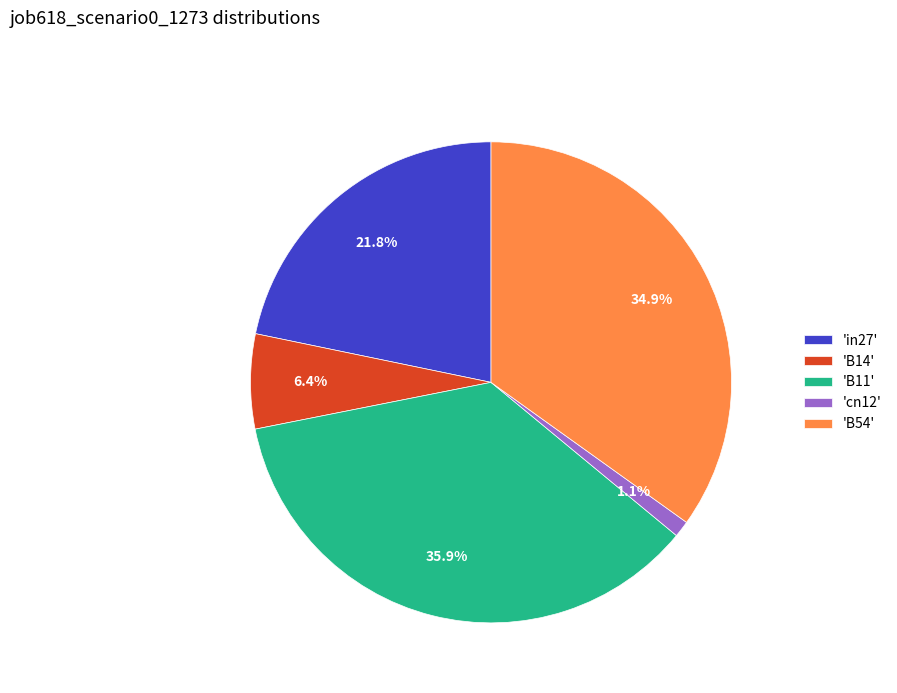

Count the number of slices in the pie.

5